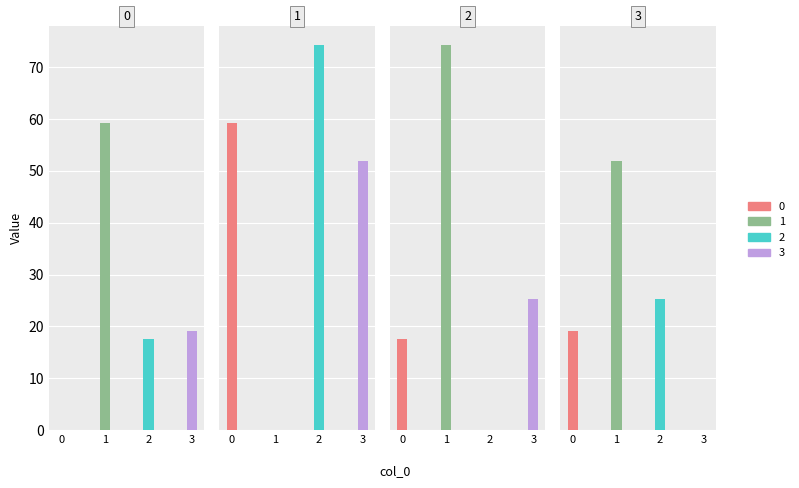

Which series has the largest total across all categories?

1